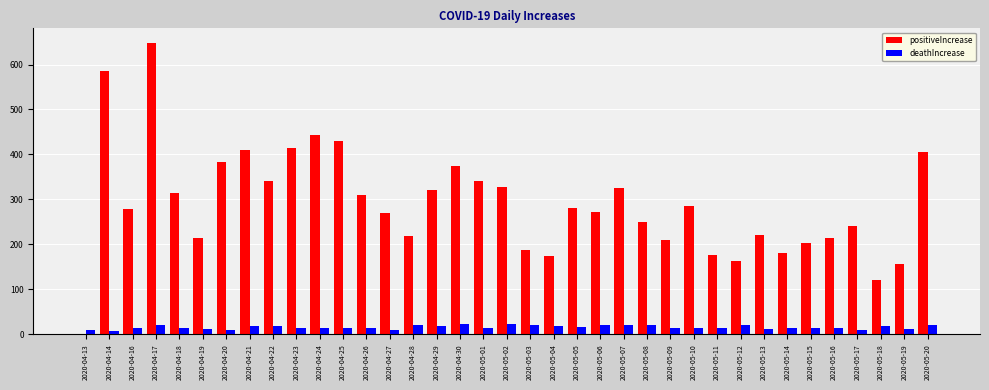

At which label does positiveIncrease reach its peak?

2020-04-17